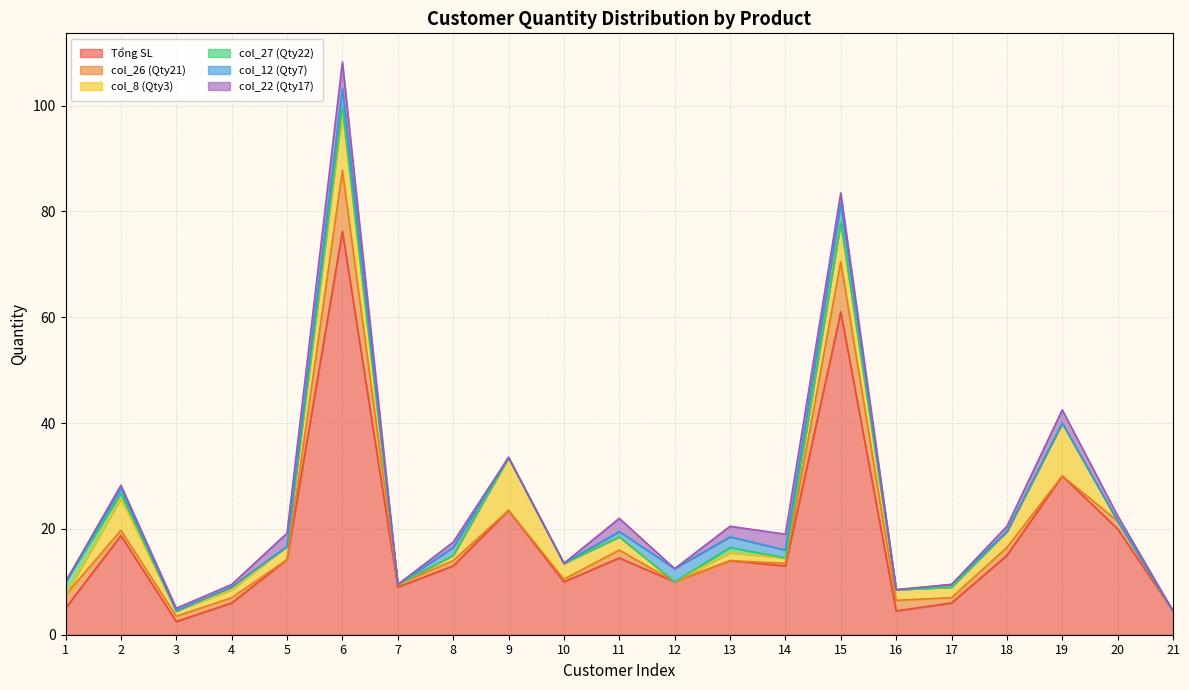

List the labels in order of col_12 (Qty7) value, largest first.

6, 15, 12, 13, 8, 14, 2, 11, 17, 1, 3, 4, 5, 7, 9, 10, 16, 18, 19, 20, 21